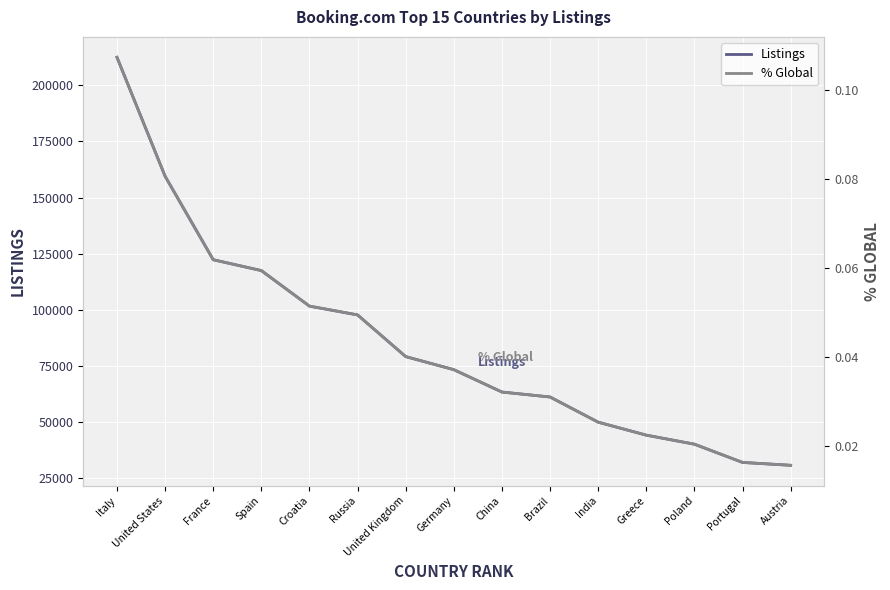

Is the value of Listings at Brazil greater than the value of % Global at Italy?

Yes